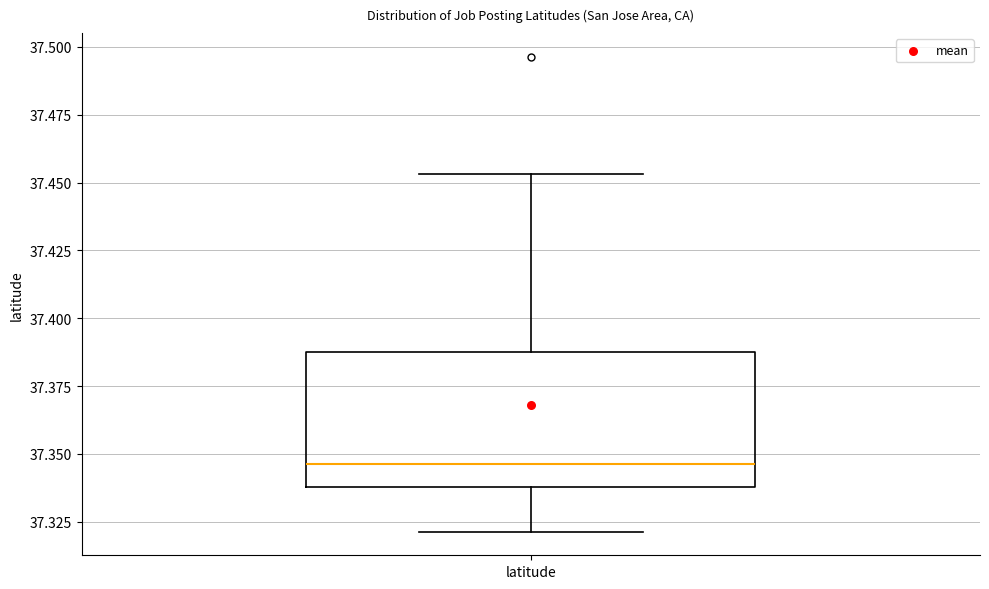

Where is the lower edge of the box for latitude on the y-axis? The values are not printed on the chart, so give them approximately, as read against the axis.

37.340